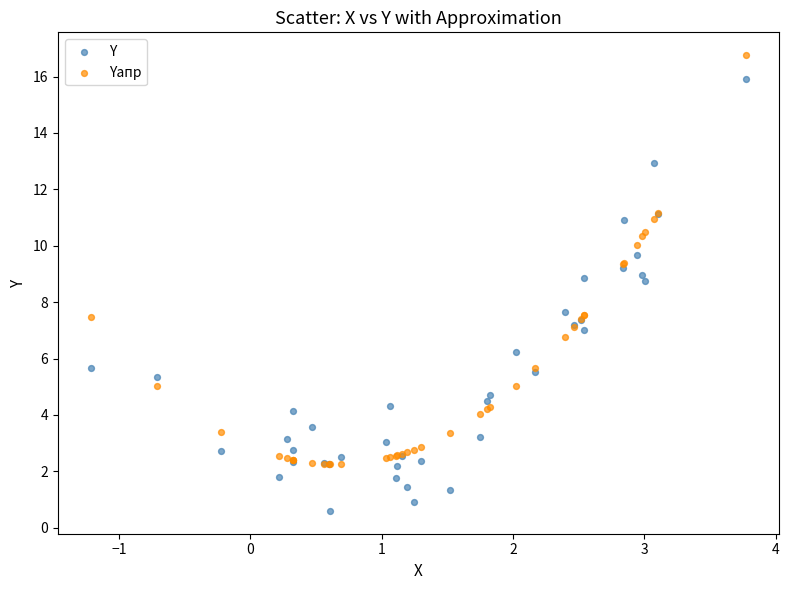

Which series reaches the maximum Y coordinate?

Yапр